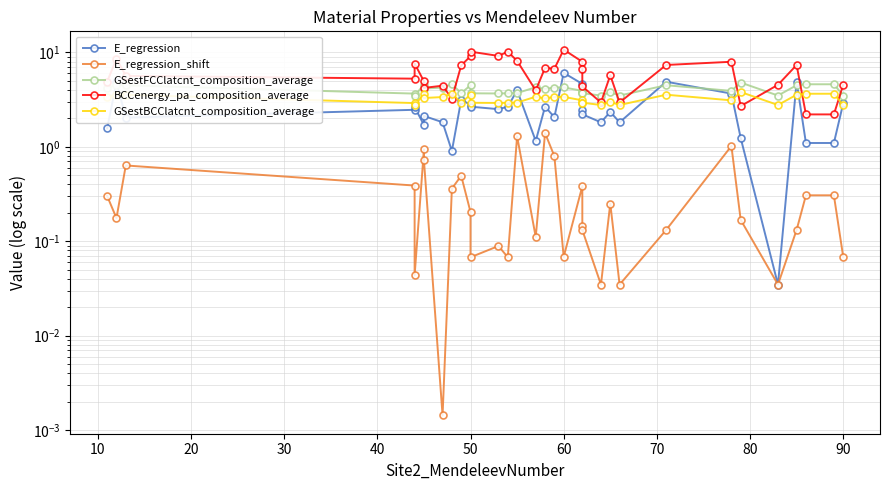

True or false: E_regression and BCCenergy_pa_composition_average intersect in this chart.

False